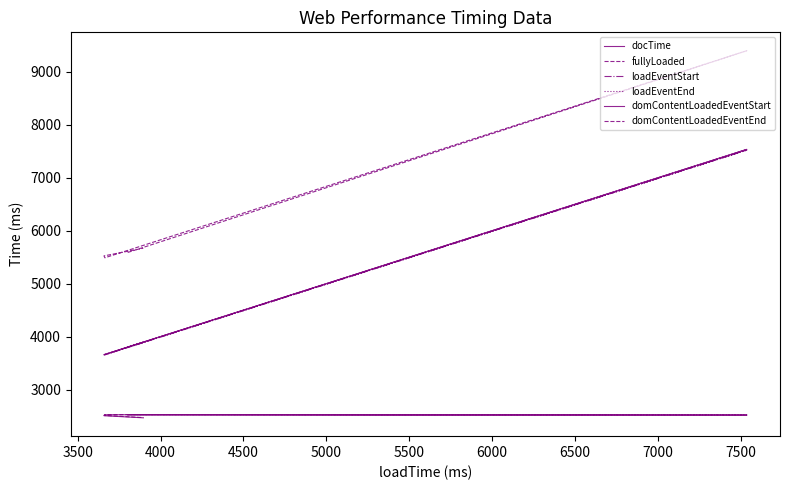

True or false: domContentLoadedEventStart and docTime cross at least once.

False